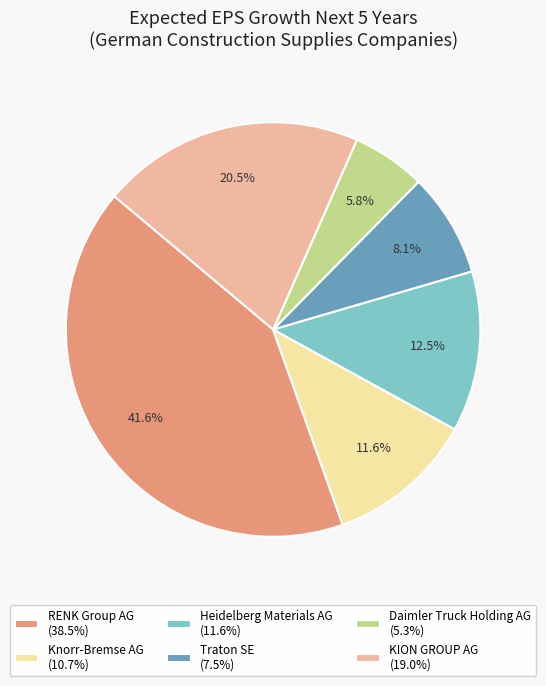

To the nearest percent, what is the difference between the largest and smallest slice percentages?

36%